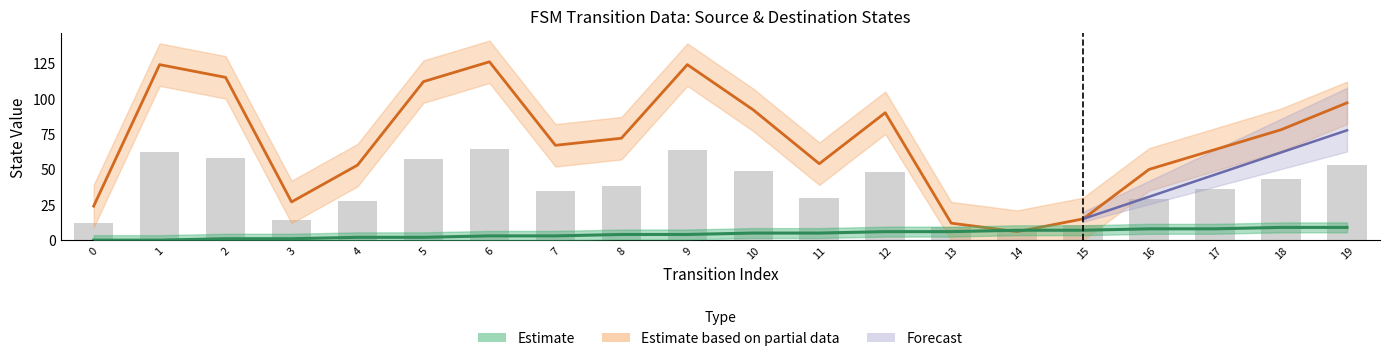

At how many categories does at least one series exceed 79?

8